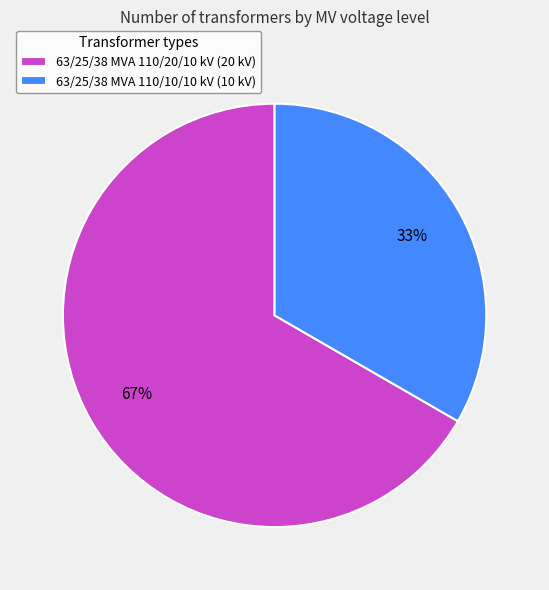

Is the sum of 63/25/38 MVA 110/10/10 kV and 63/25/38 MVA 110/20/10 kV greater than half?

Yes